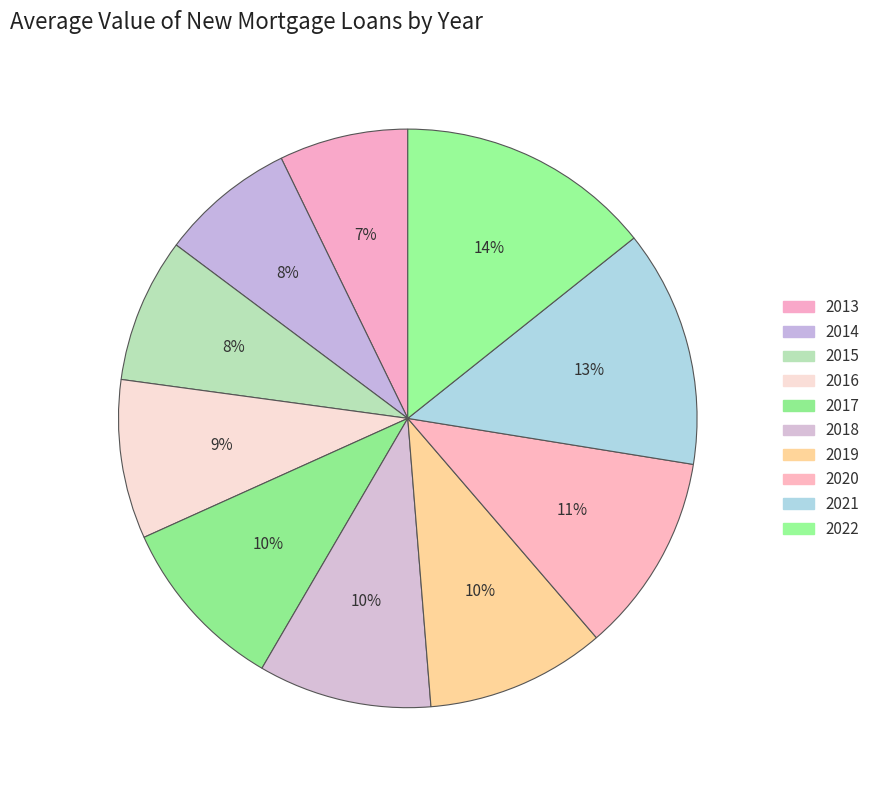

To the nearest percent, what is the average slice percentage?

10%